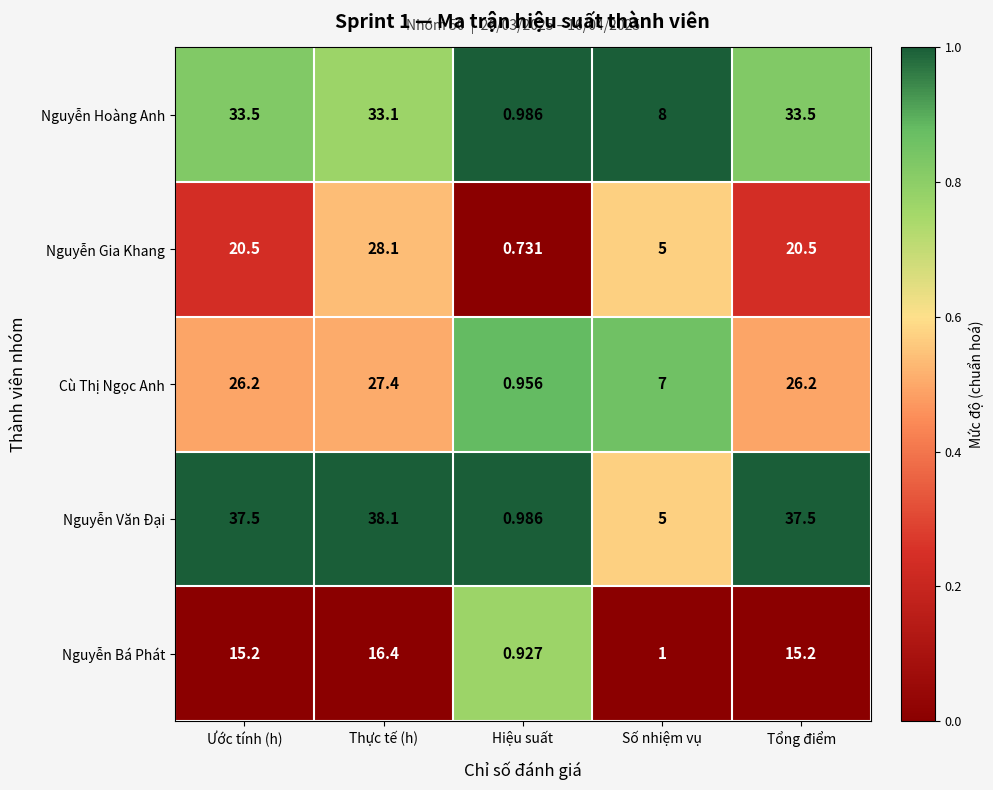

At which label does Nguyễn Bá Phát reach its minimum?

Hiệu suất